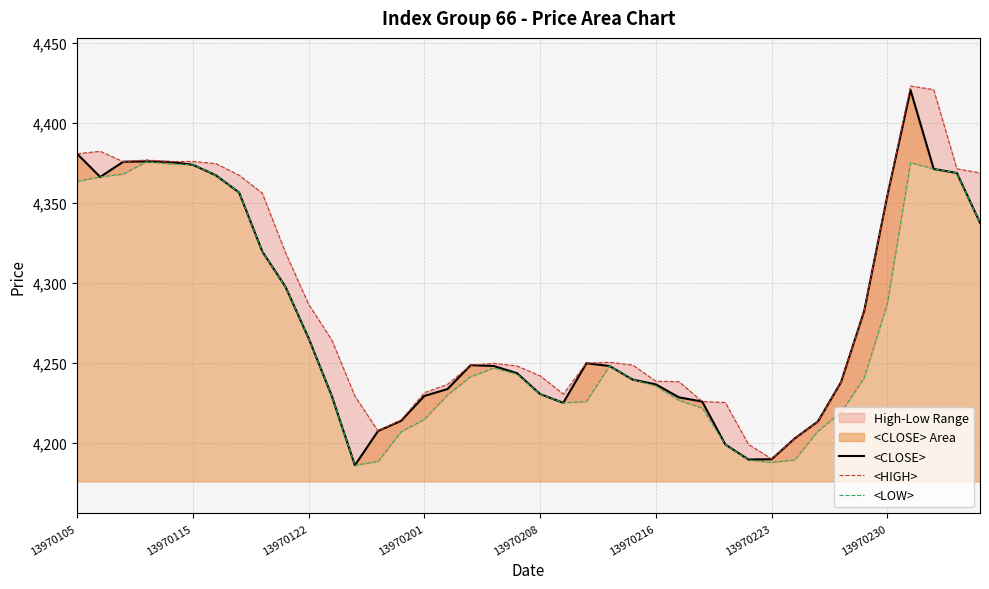

What is the smallest value displayed?

4186.2